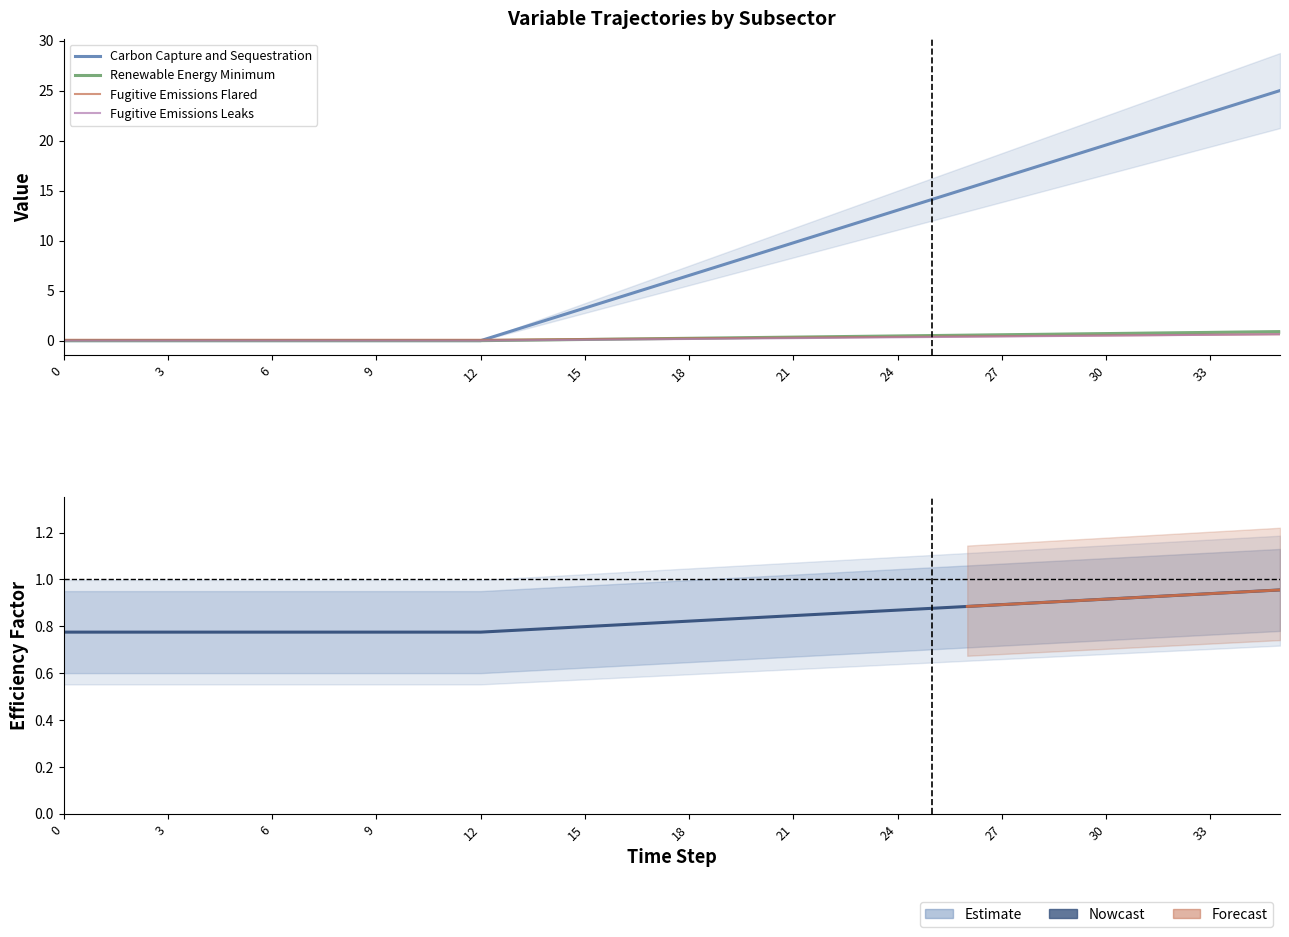

Is this an area chart (filled region under the line)?

No